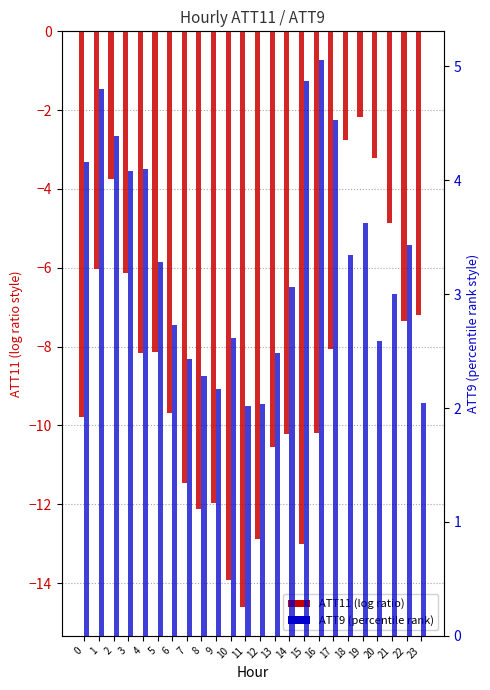

What is the minimum value shown in the chart?

-14.6